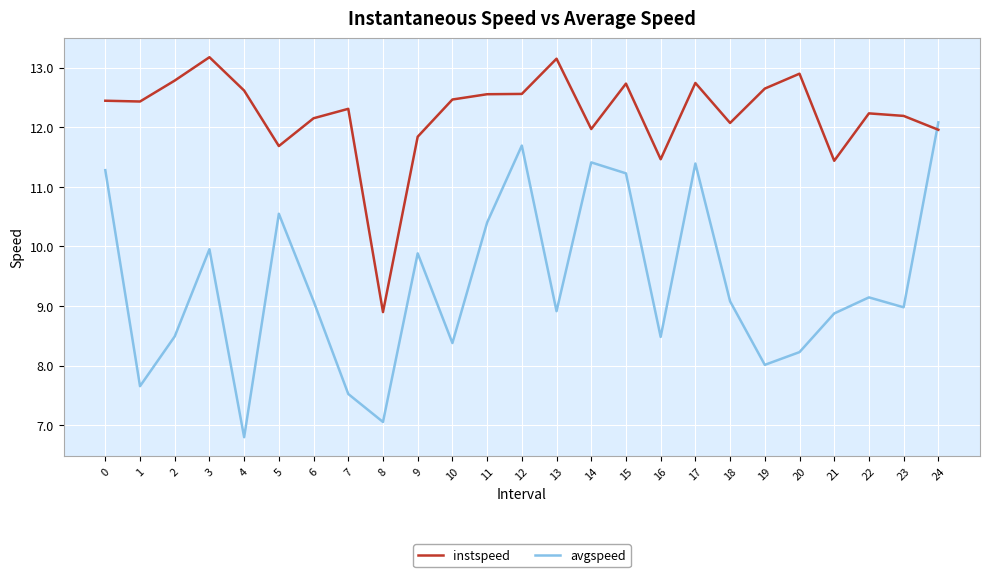

Which category has the lowest value across all series?

4